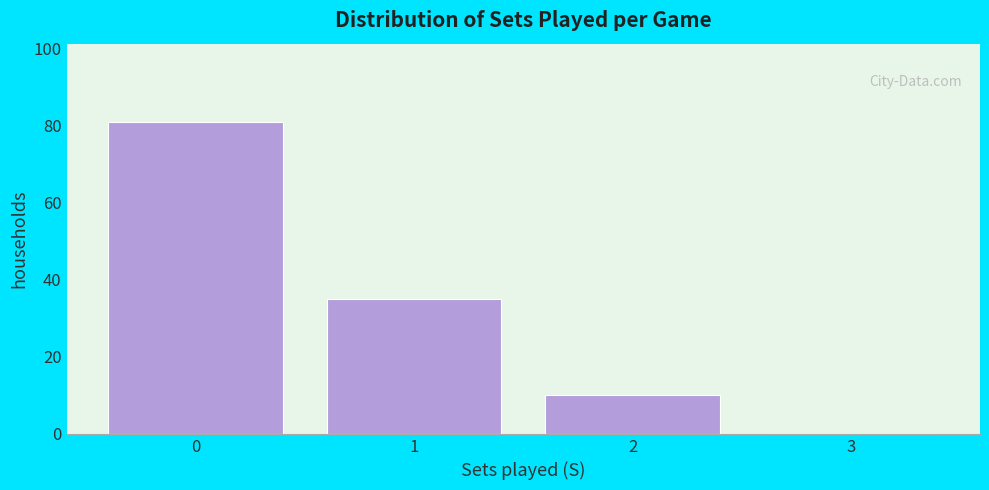

Over which range of the x-axis is the bar tallest?

-0.5 to 0.5